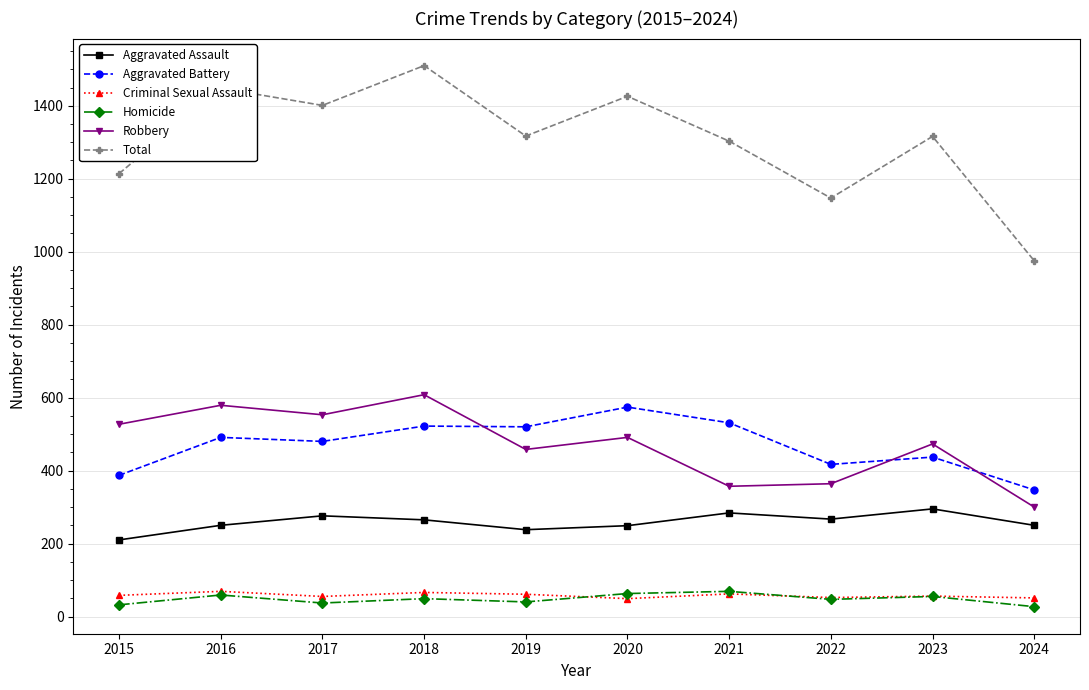

True or false: Aggravated Assault has more than 0 interior local peaks.

True